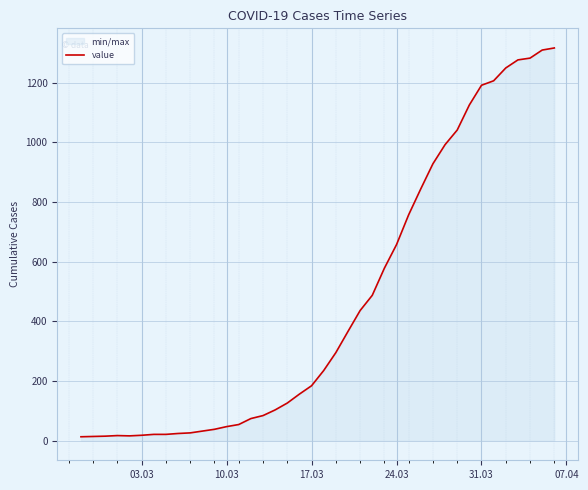

What is the greatest value displayed?

1316